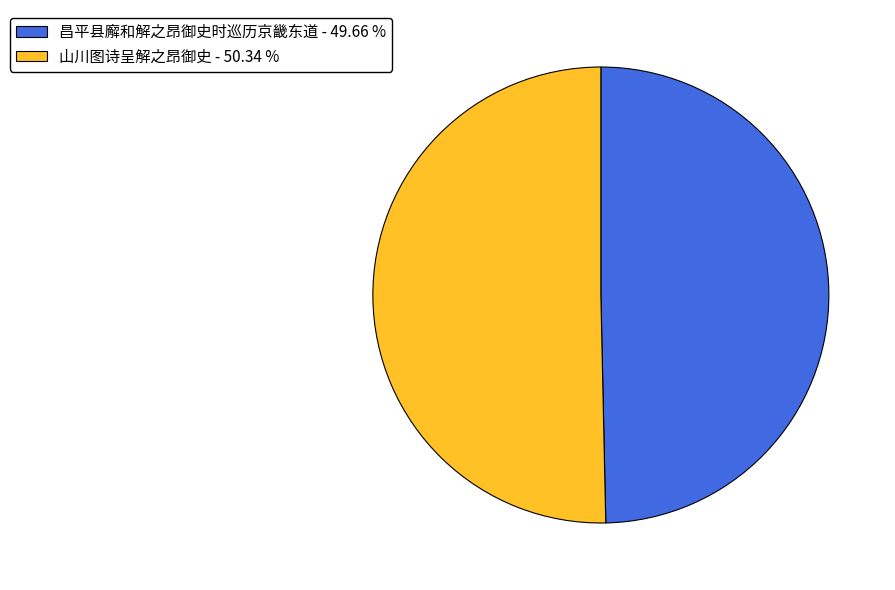

Is it true that 山川图诗呈解之昂御史 is 50% of the pie?

True